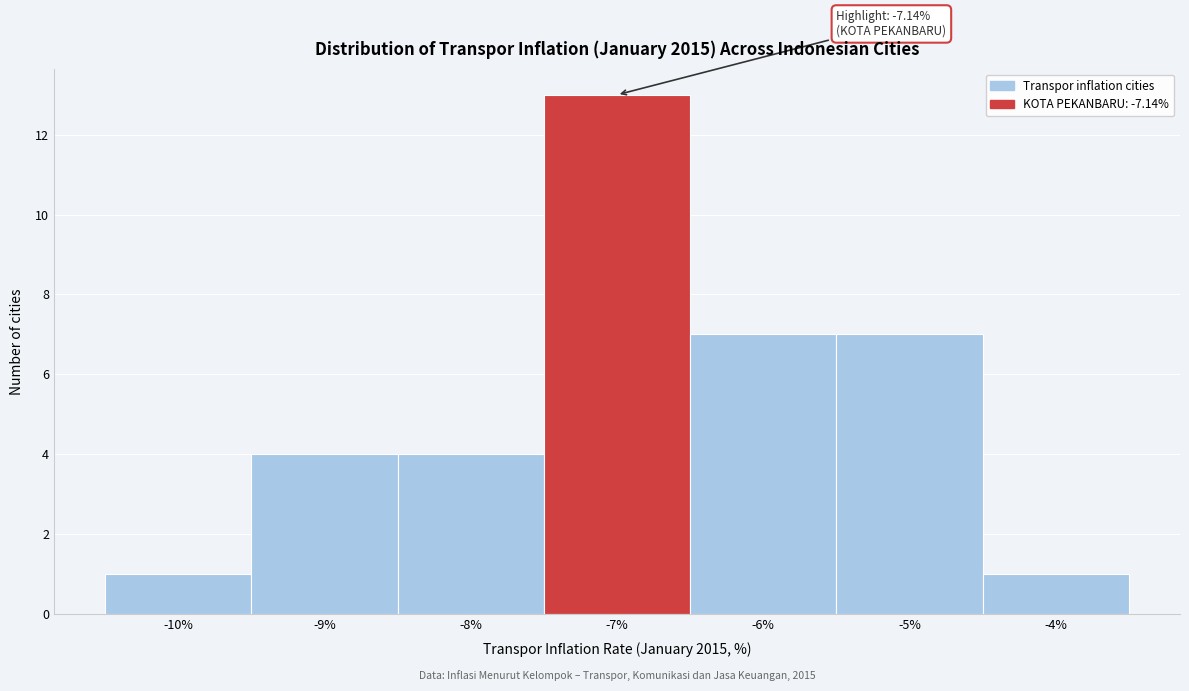

Which range on the x-axis has the tallest bar?

-7.5 to -6.5